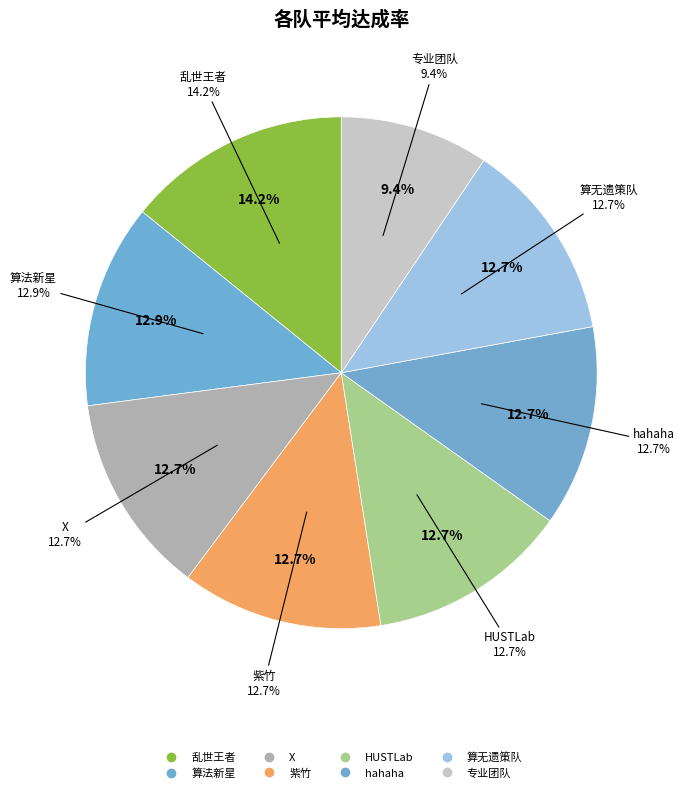

To the nearest percent, what is the combined percentage of HUSTLab and 乱世王者?

27%